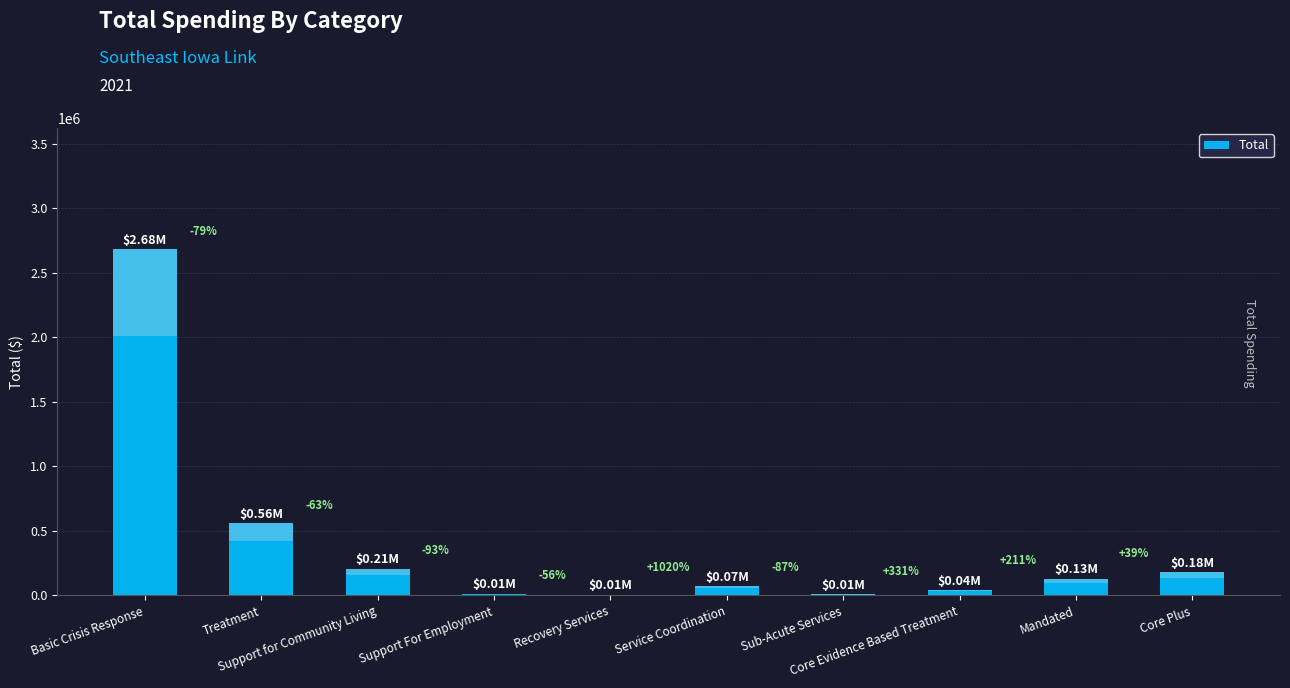

Reading left to right, extract all data points from this chart.

2681073.6	559011.4	208865.0	14908.0	6595.4	73857.6	9800.0	42206.9	131196.6	182730.1